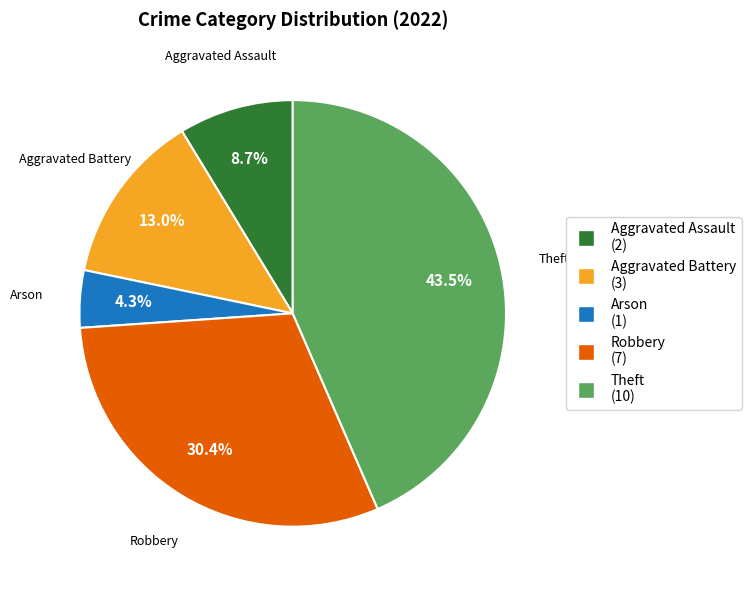

How many segments does this pie chart have?

5